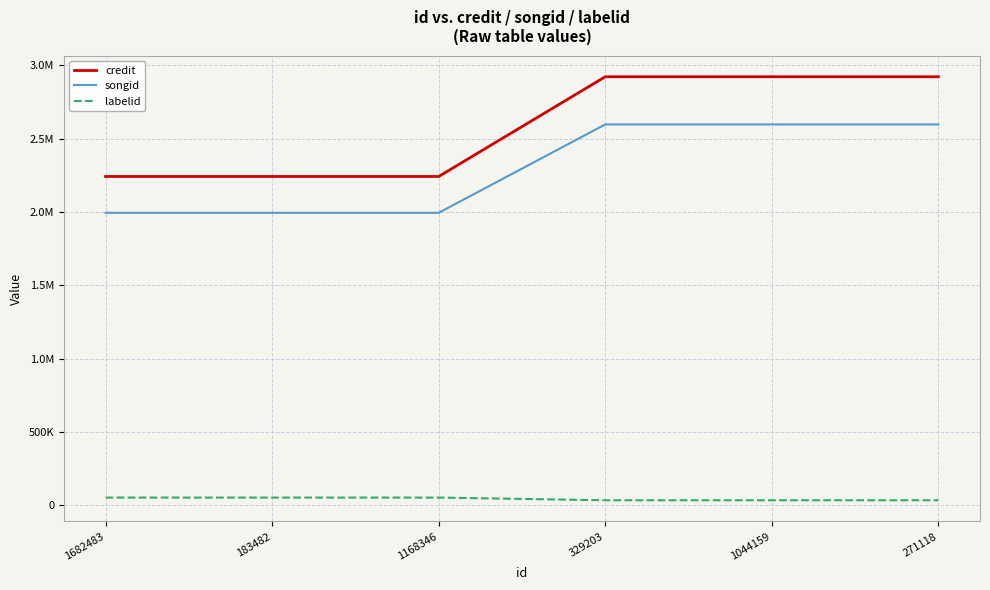

What are all the series names shown in the legend?

credit, songid, labelid